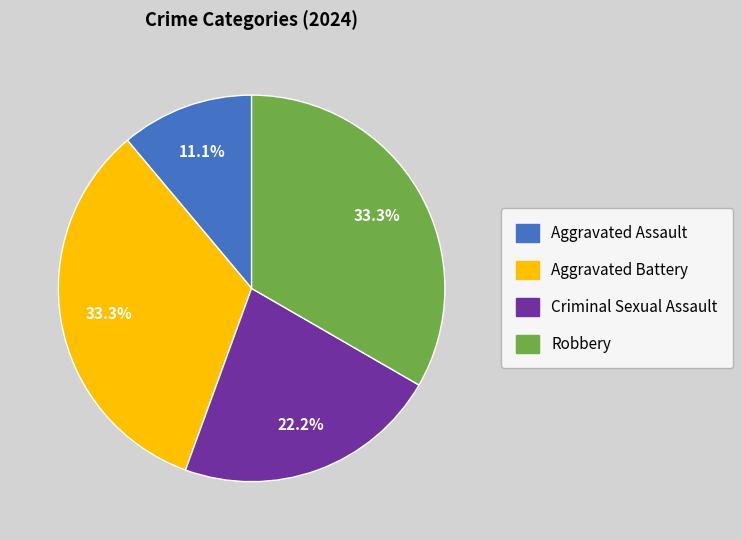

The Aggravated Battery slice represents 40% of the pie. True or false?

False